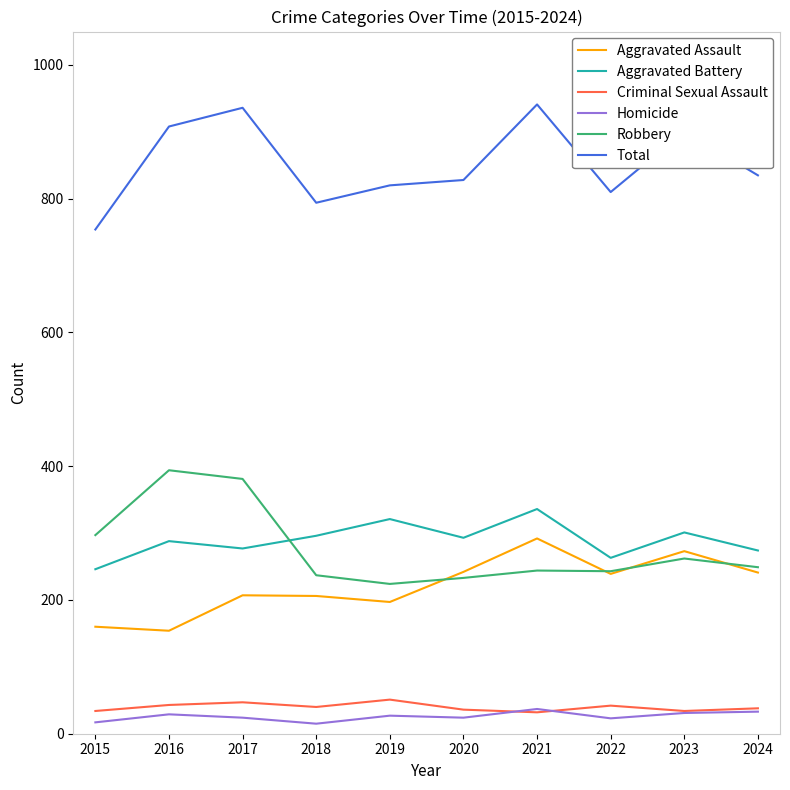

True or false: Aggravated Assault and Total cross at least once.

False